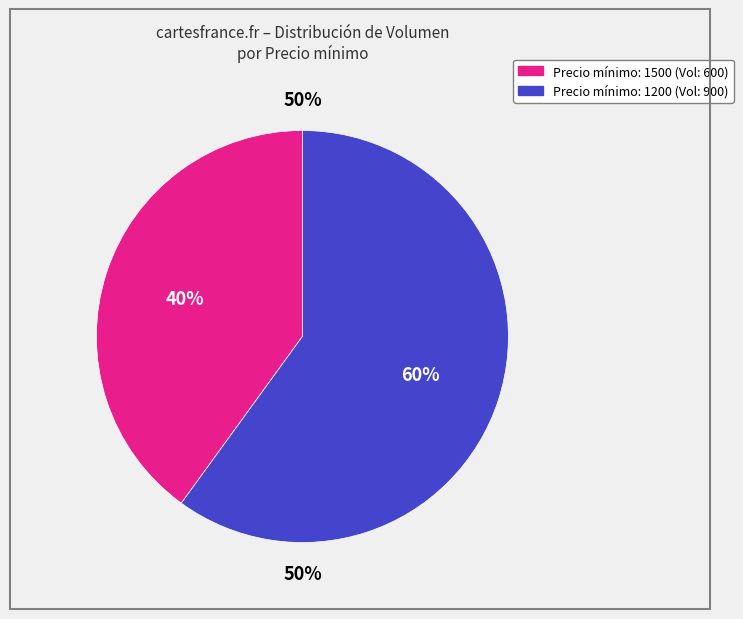

Do Precio mínimo: 1500 and Precio mínimo: 1200 together represent more than half of the pie?

Yes